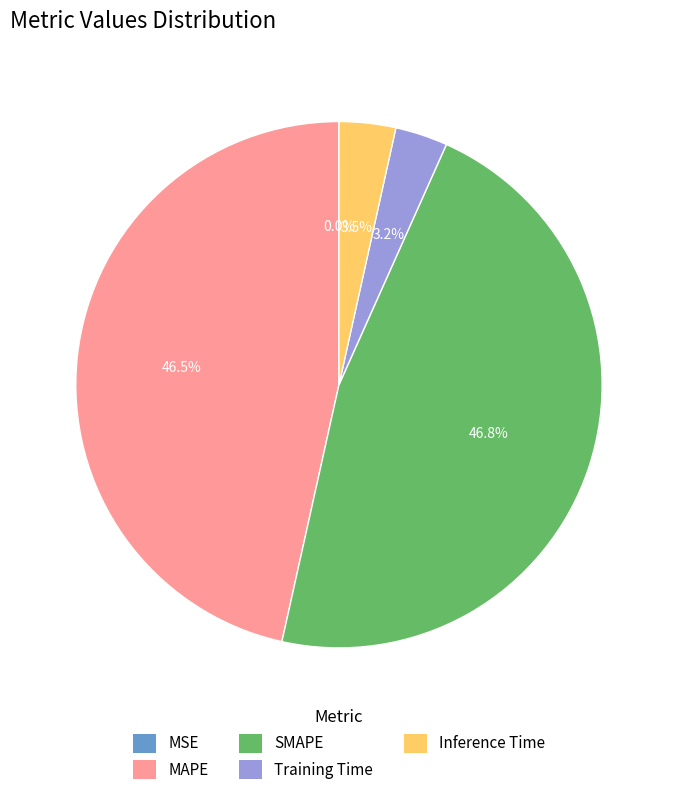

What portion of the pie excludes MAPE?

53.5%